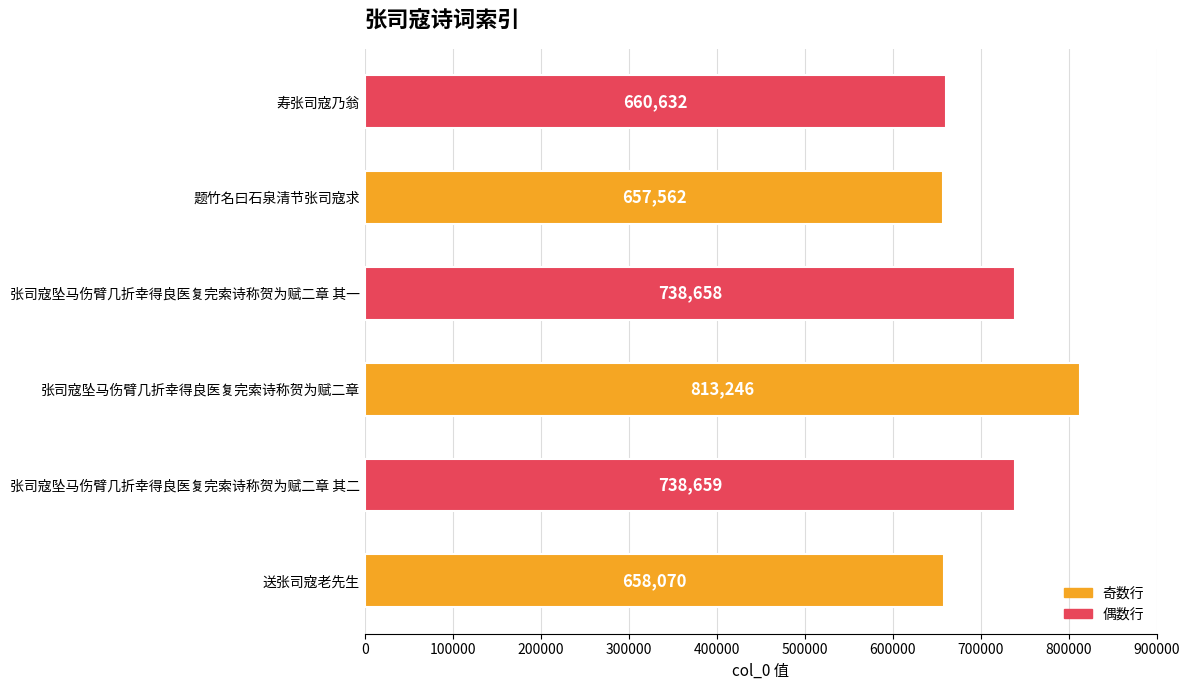

List the labels in order of value, smallest first.

题竹名曰石泉清节张司寇求, 送张司寇老先生, 寿张司寇乃翁, 张司寇坠马伤臂几折幸得良医复完索诗称贺为赋二章 其一, 张司寇坠马伤臂几折幸得良医复完索诗称贺为赋二章 其二, 张司寇坠马伤臂几折幸得良医复完索诗称贺为赋二章